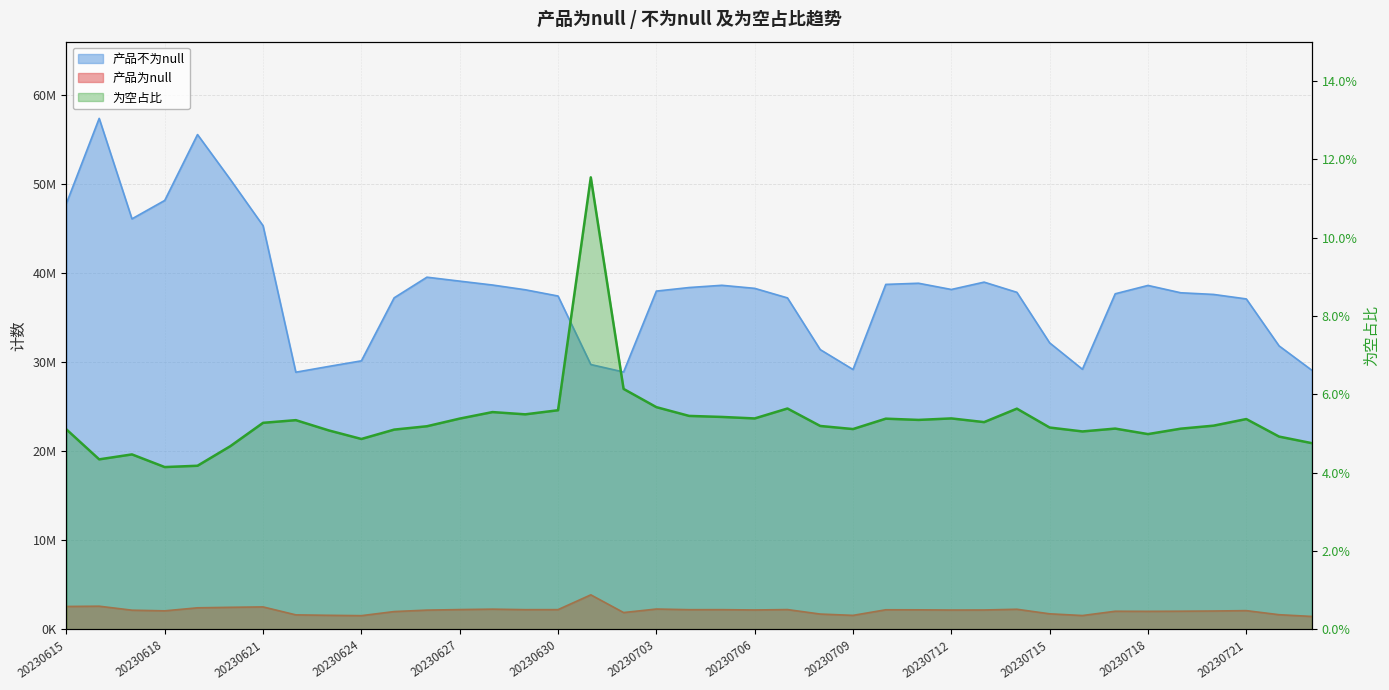

Does the chart display data point markers on the line(s)?

No